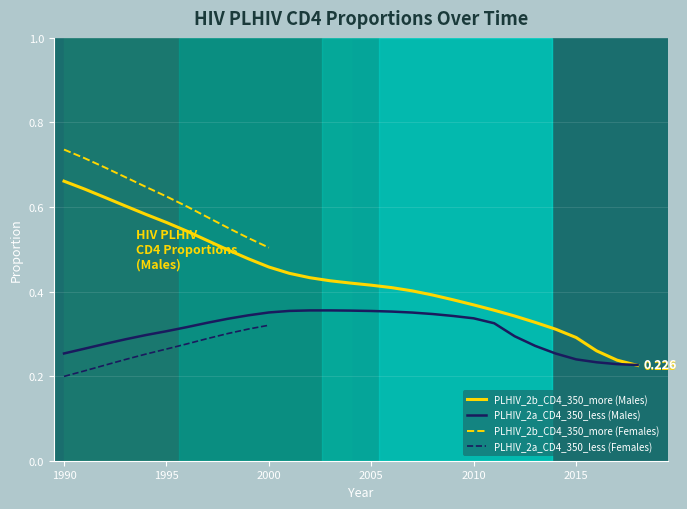

Between which two adjacent categories do PLHIV_2b_CD4_350_more_M and PLHIV_2a_CD4_350_less_M first intersect?

2017 and 2018